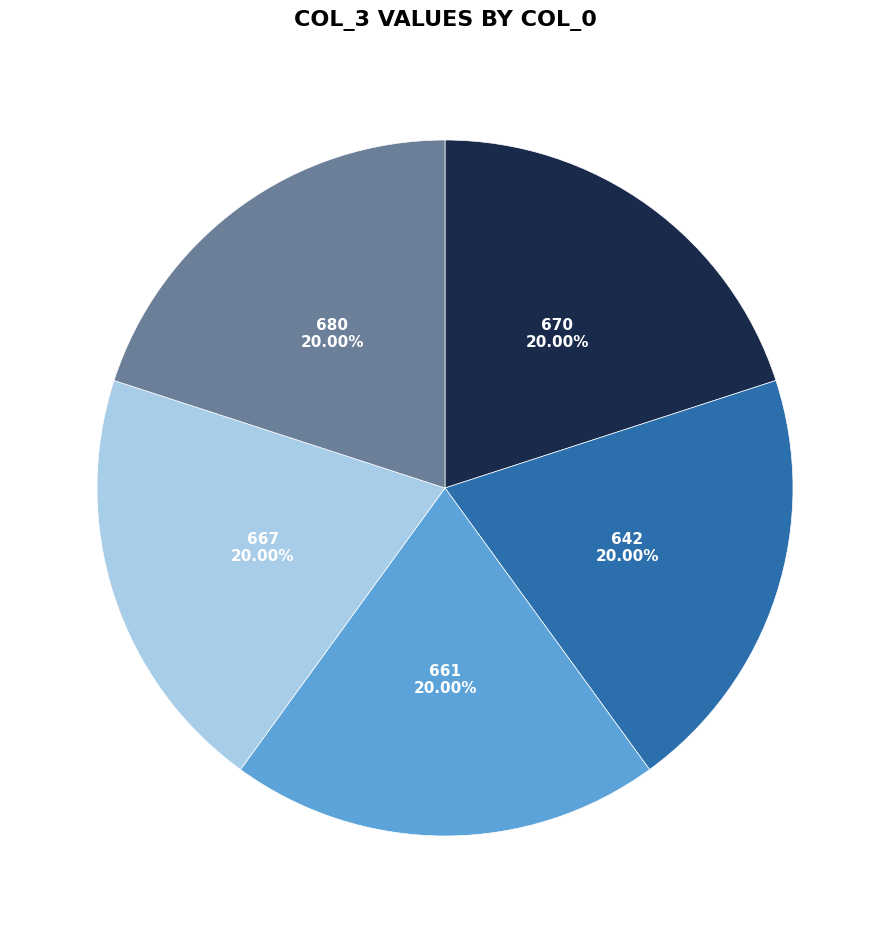

How many slices are in this pie chart?

5